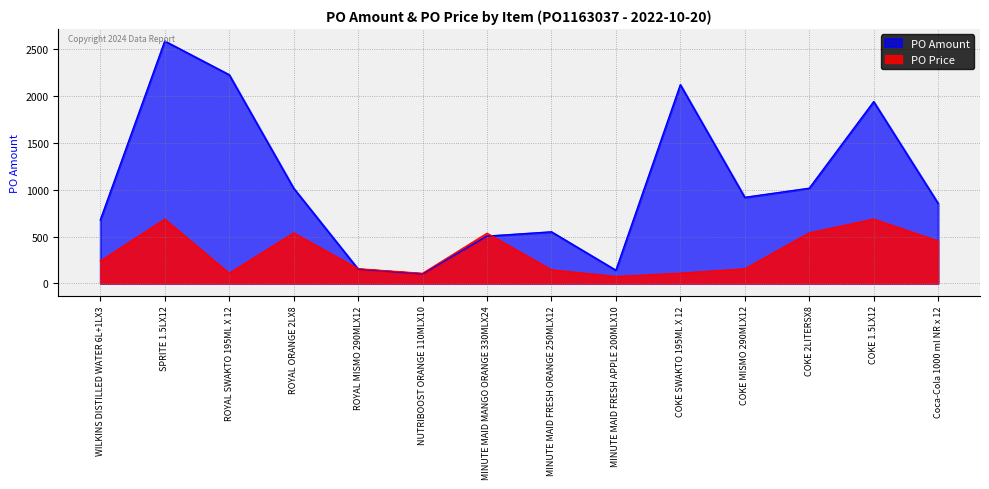

Where is PO Amount nearest to the value 1343?

ROYAL ORANGE 2LX8